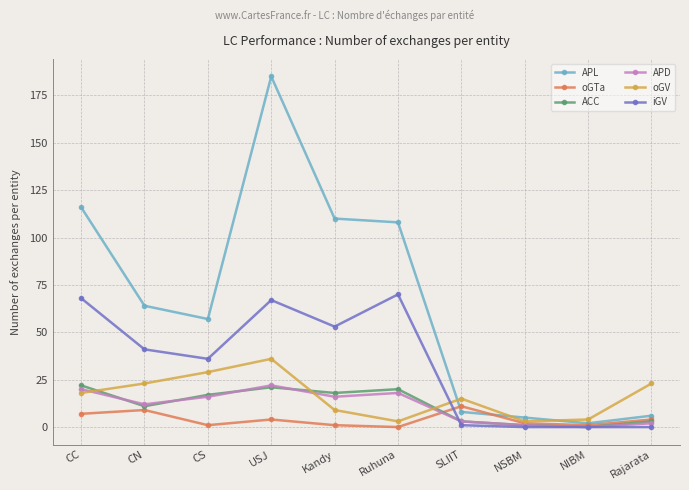

What is the highest value of the iGV series?

70